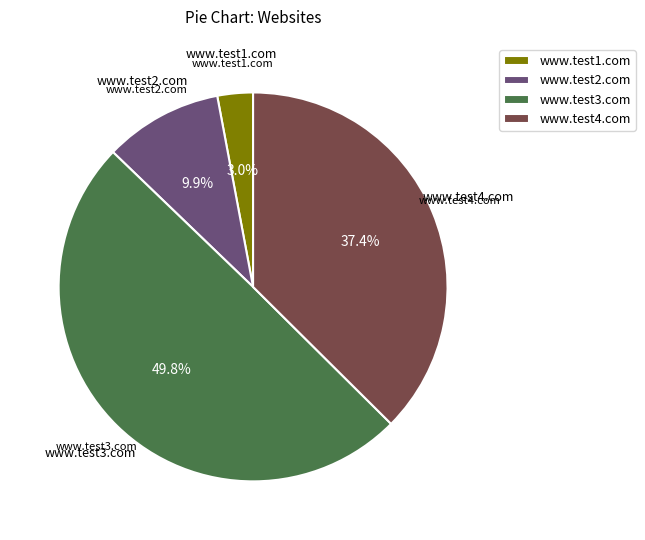

To the nearest percent, what is the difference between the largest and smallest slice percentages?

47%